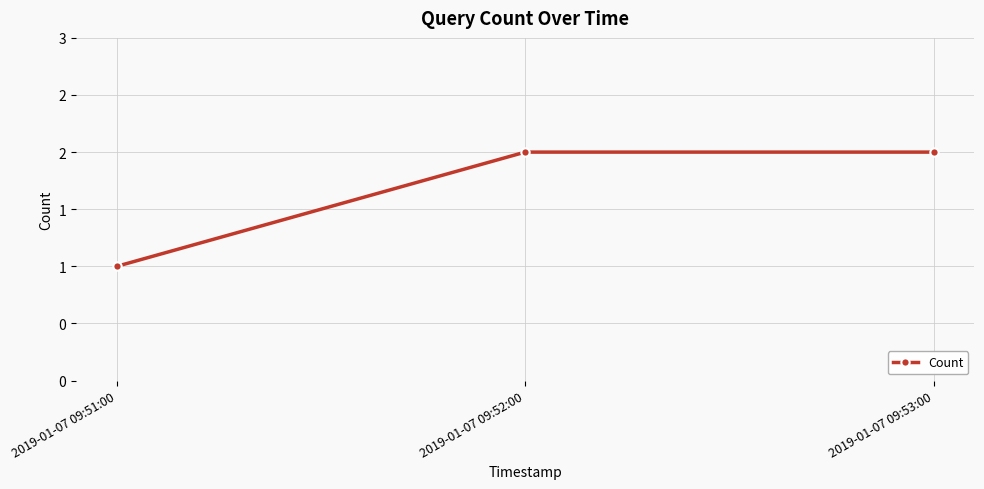

Is this an area chart (filled region under the line)?

No